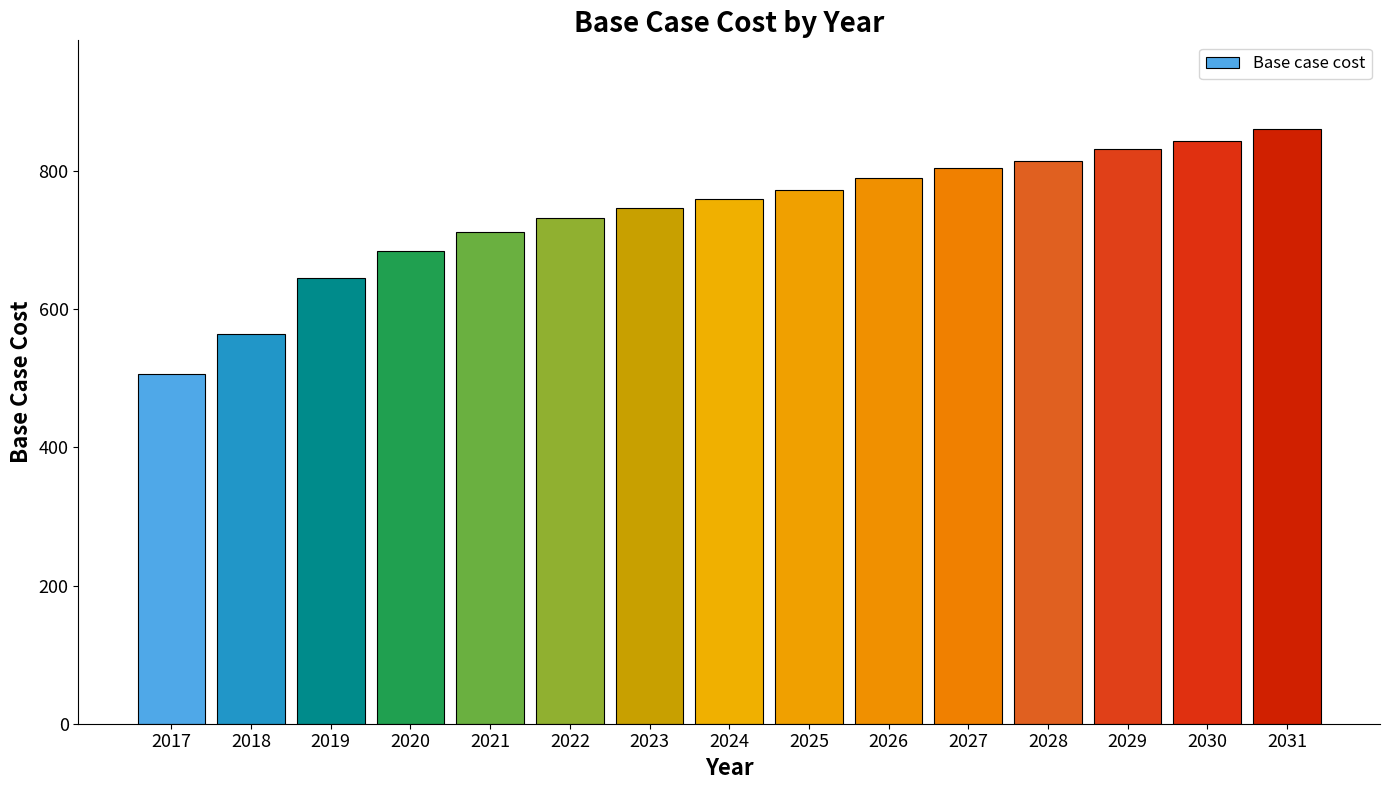

At which category does the chart reach its minimum across all series?

2017